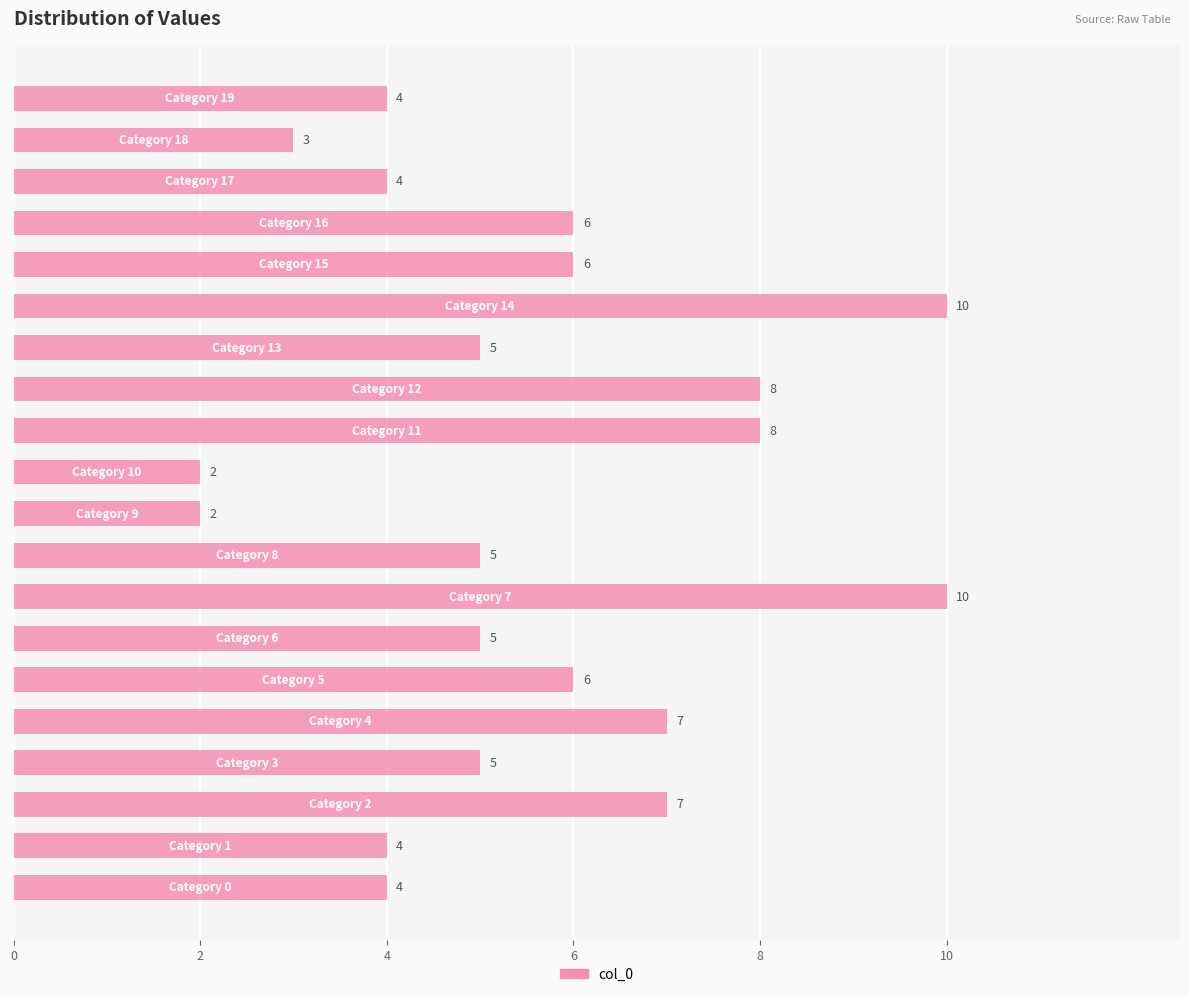

Count the values in the range 4 to 7.

13